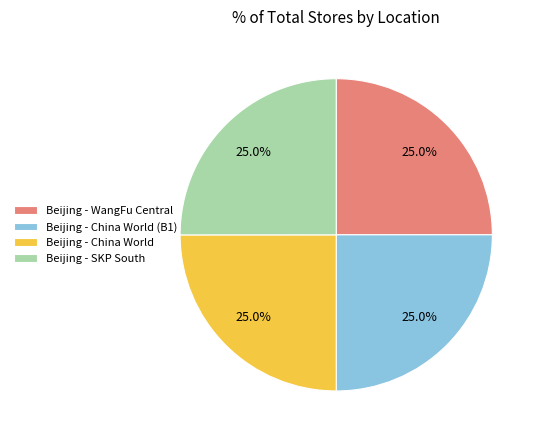

The Beijing - China World slice represents 25% of the pie. True or false?

True